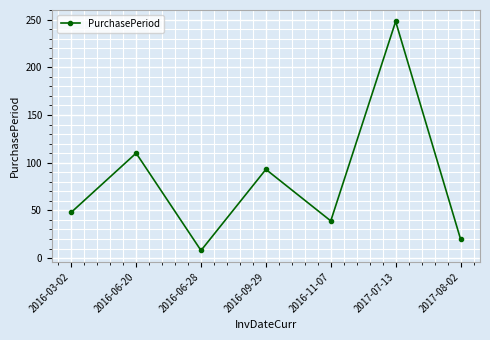

Where is the data nearest to the value 128?

2016-06-20